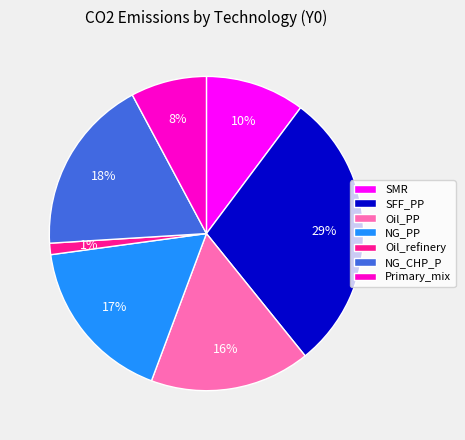

Which slice is the smallest?

Oil_refinery